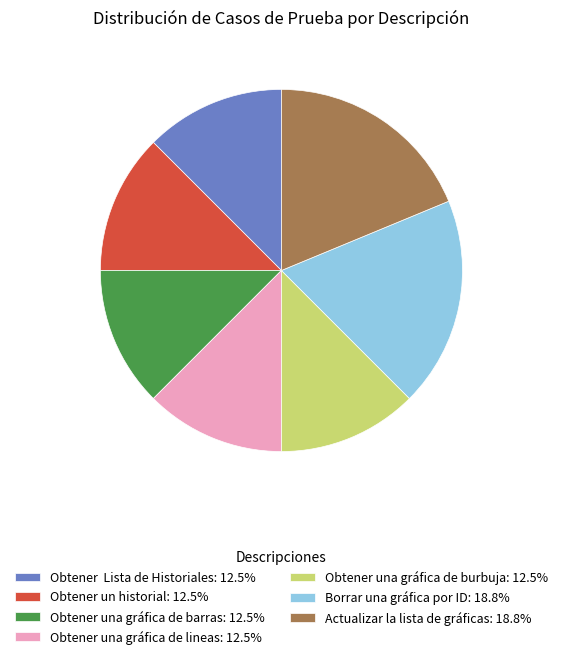

Does any single category account for the majority?

No